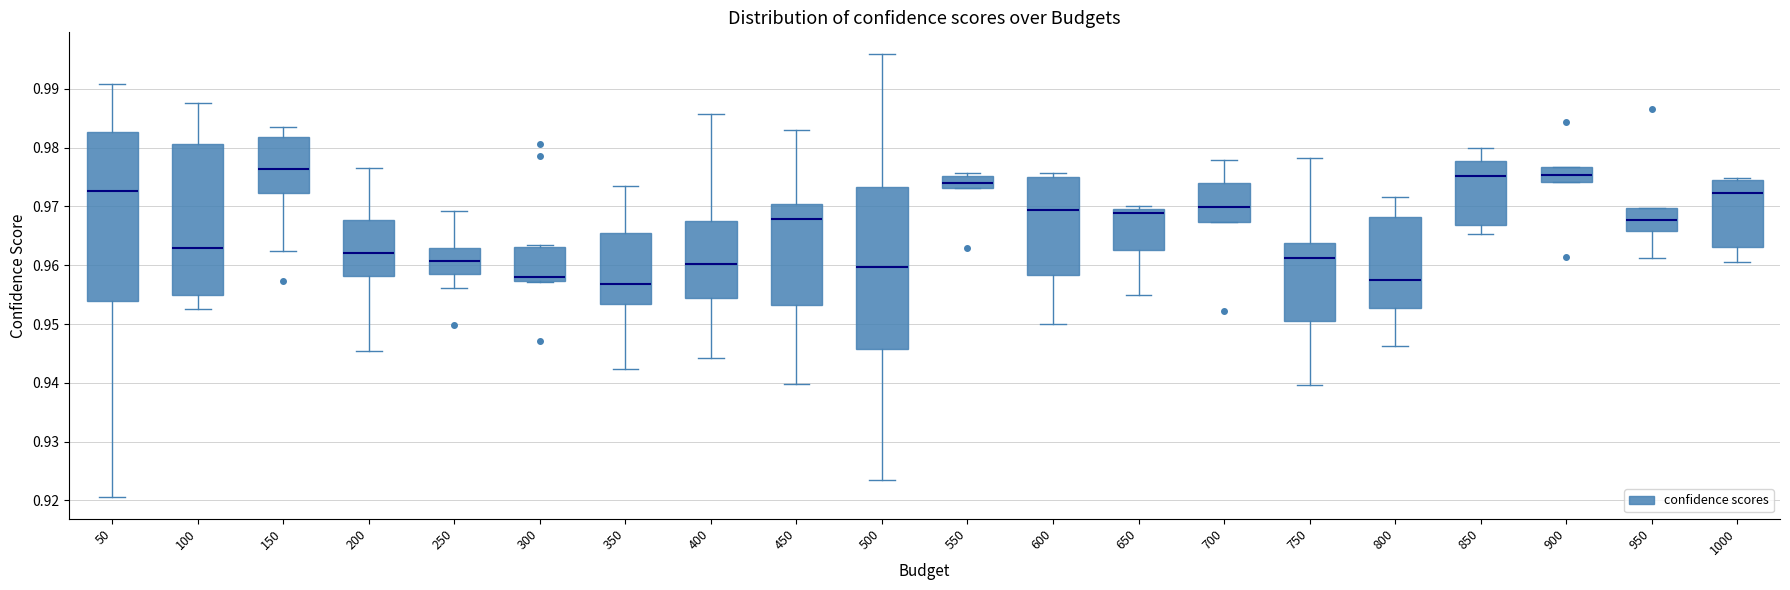

Reading left to right, transcribe this box plot: for each box, give where its median line is, the range the box spans, and where its two whiskers end, as read against the y-axis. The values are not printed on the chart, so give them approximately, as read against the axis.

50: median 0.973, box 0.954 to 0.983, whiskers 0.921 to 0.991
100: median 0.963, box 0.955 to 0.981, whiskers 0.952 to 0.988
150: median 0.976, box 0.972 to 0.982, whiskers 0.962 to 0.983
200: median 0.962, box 0.958 to 0.968, whiskers 0.945 to 0.976
250: median 0.961, box 0.958 to 0.963, whiskers 0.956 to 0.969
300: median 0.958, box 0.957 to 0.963, whiskers 0.957 to 0.963 (just above the box's upper edge)
350: median 0.957, box 0.953 to 0.965, whiskers 0.942 to 0.974
400: median 0.960, box 0.955 to 0.968, whiskers 0.944 to 0.986
450: median 0.968, box 0.953 to 0.970, whiskers 0.940 to 0.983
500: median 0.960, box 0.946 to 0.973, whiskers 0.923 to 0.996
550: median 0.974, box 0.973 to 0.975, whiskers 0.973 to 0.976
600: median 0.969, box 0.958 to 0.975, whiskers 0.950 to 0.976
650: median 0.969, box 0.963 to 0.970, whiskers 0.955 to 0.970 (just above the box's upper edge)
700: median 0.970, box 0.967 to 0.974, whiskers 0.967 to 0.978
750: median 0.961, box 0.951 to 0.964, whiskers 0.940 to 0.978
800: median 0.957, box 0.953 to 0.968, whiskers 0.946 to 0.972
850: median 0.975, box 0.967 to 0.978, whiskers 0.965 to 0.980
900: median 0.975, box 0.974 to 0.977, whiskers 0.974 to 0.977
950: median 0.968, box 0.966 to 0.970, whiskers 0.961 to 0.970
1000: median 0.972, box 0.963 to 0.975, whiskers 0.961 to 0.975